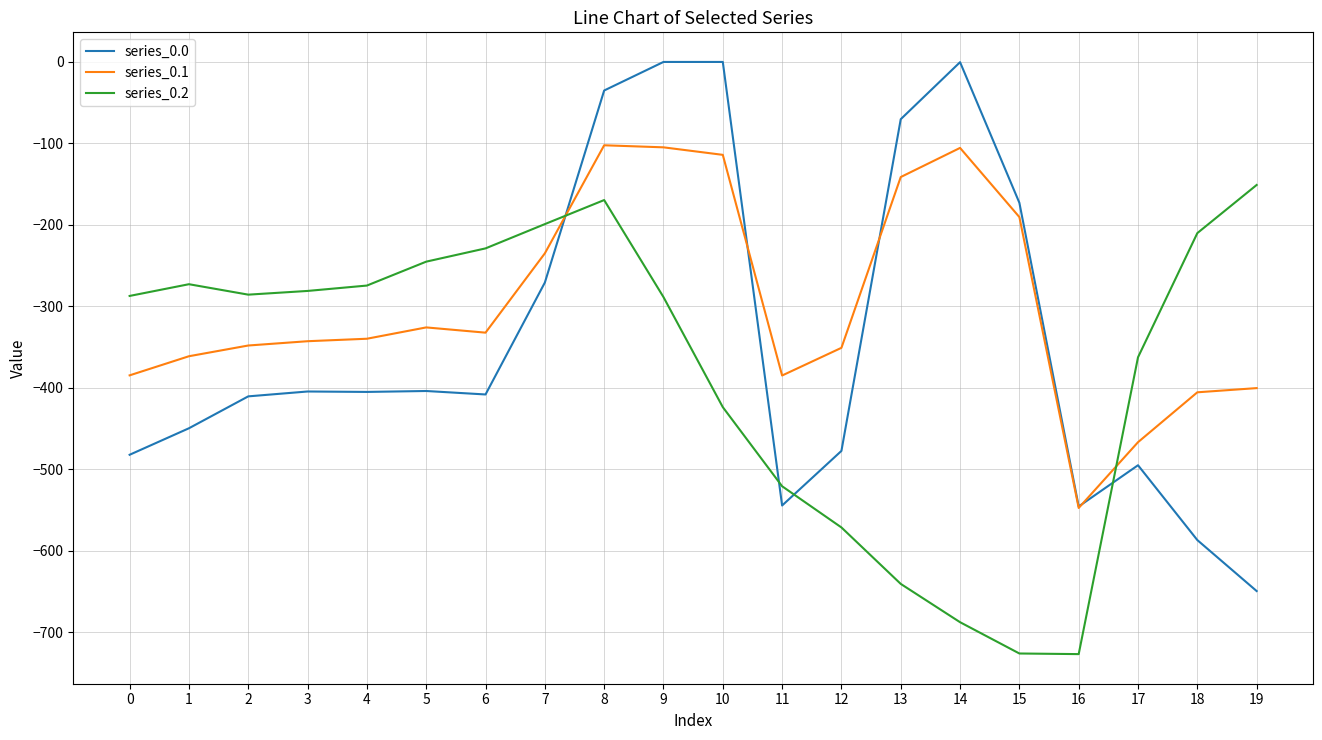

True or false: series_0.2 and series_0.1 intersect in this chart.

True